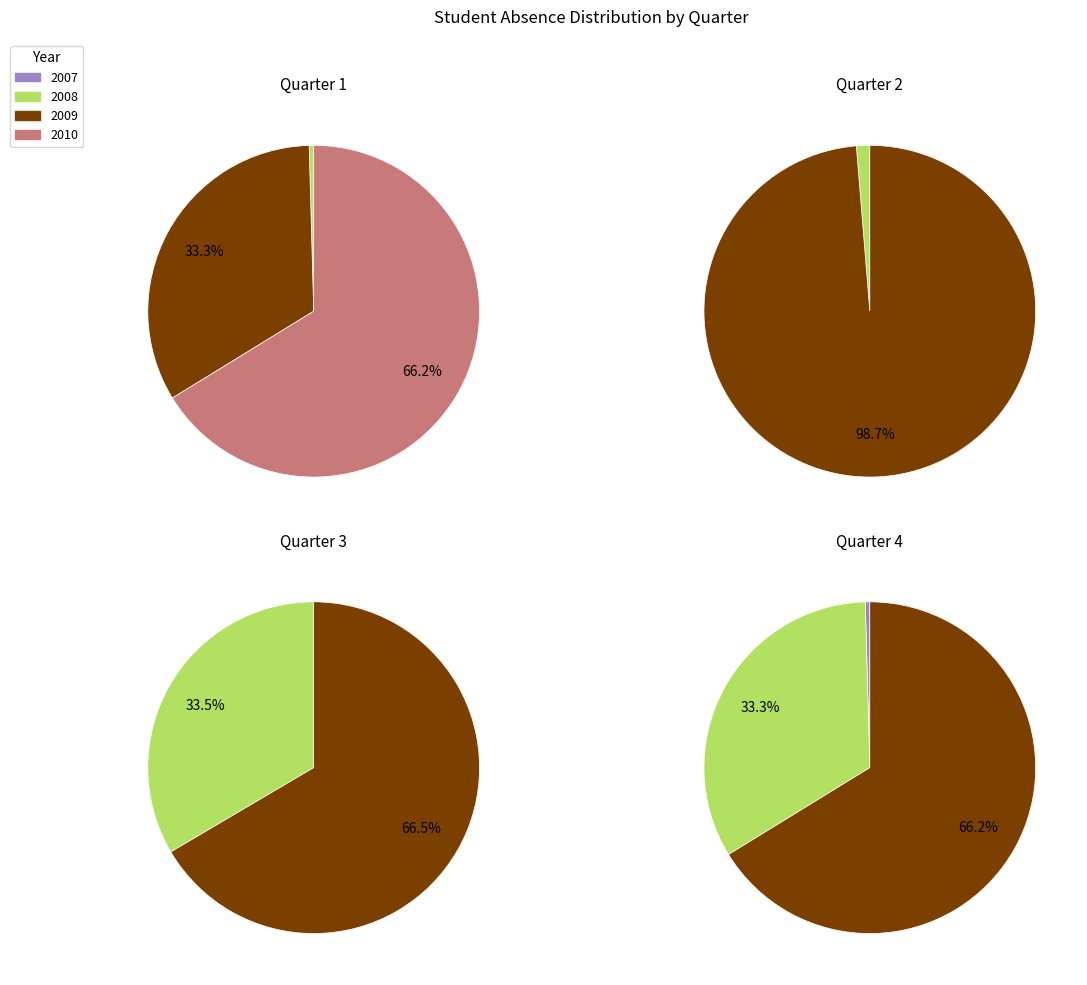

The Quarter 3, 2008 slice represents 22% of the pie. True or false?

False